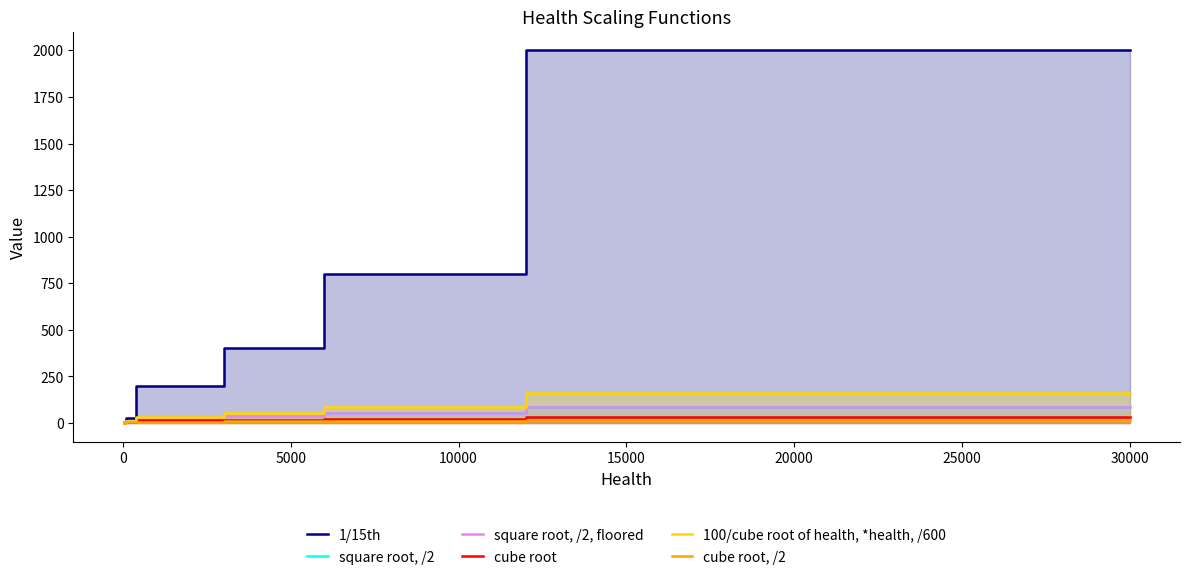

True or false: 1/15th and square root, /2 cross at least once.

True